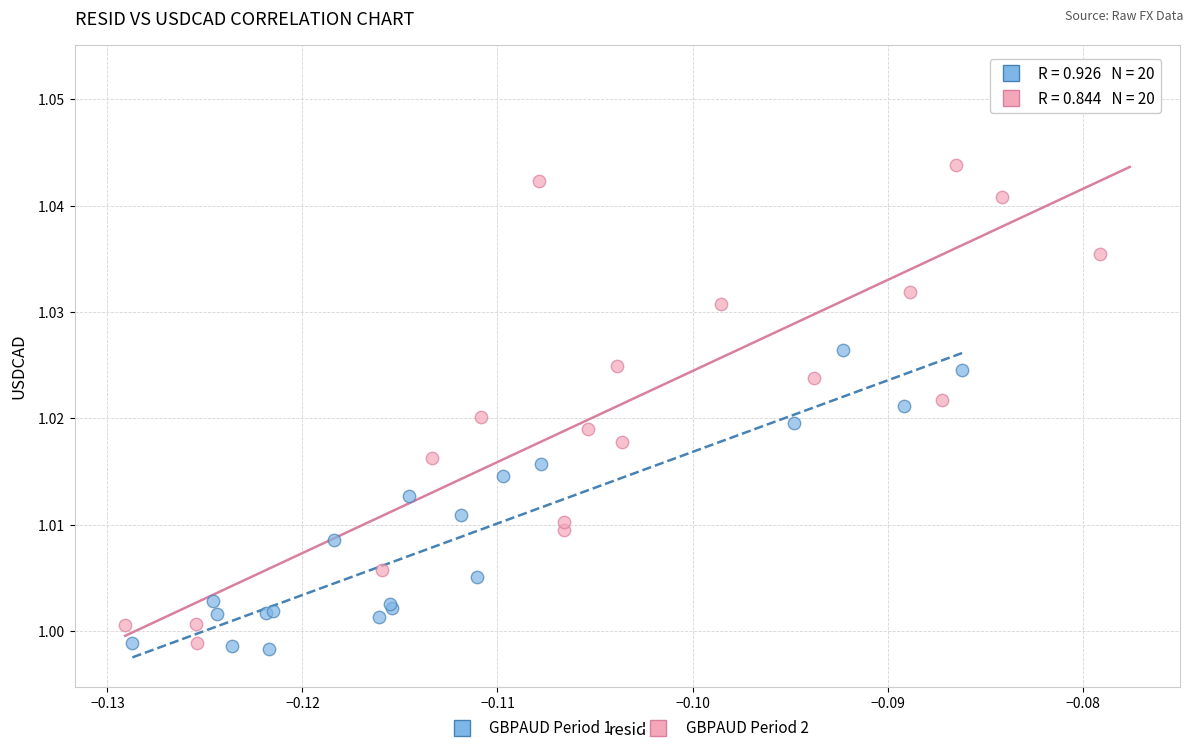

Which series reaches the maximum Y coordinate?

GBPAUD Period 2